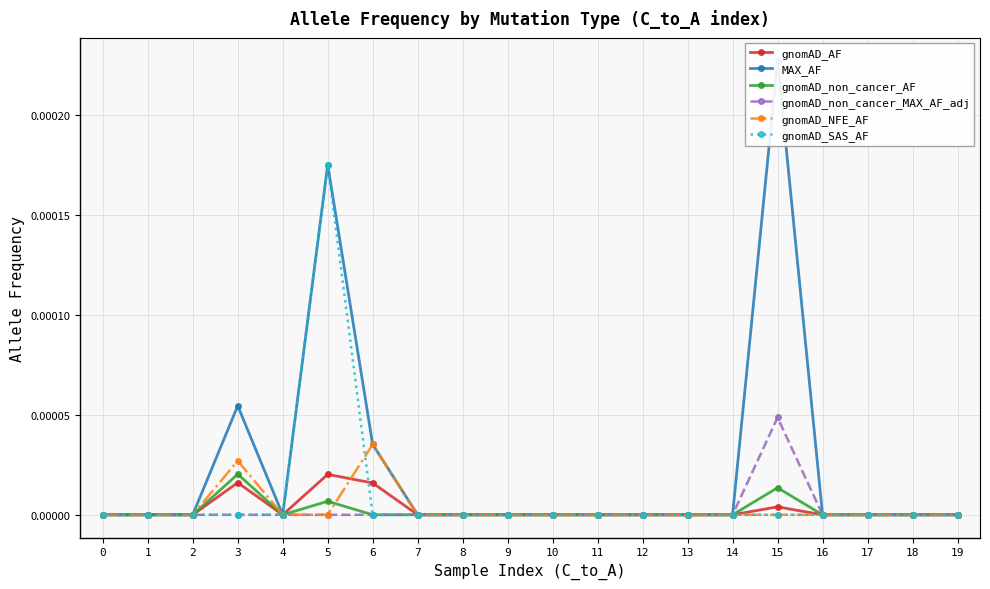

Rank the series by their maximum value, from highest to lowest.

MAX_AF, gnomAD_SAS_AF, gnomAD_non_cancer_MAX_AF_adj, gnomAD_NFE_AF, gnomAD_non_cancer_AF, gnomAD_AF